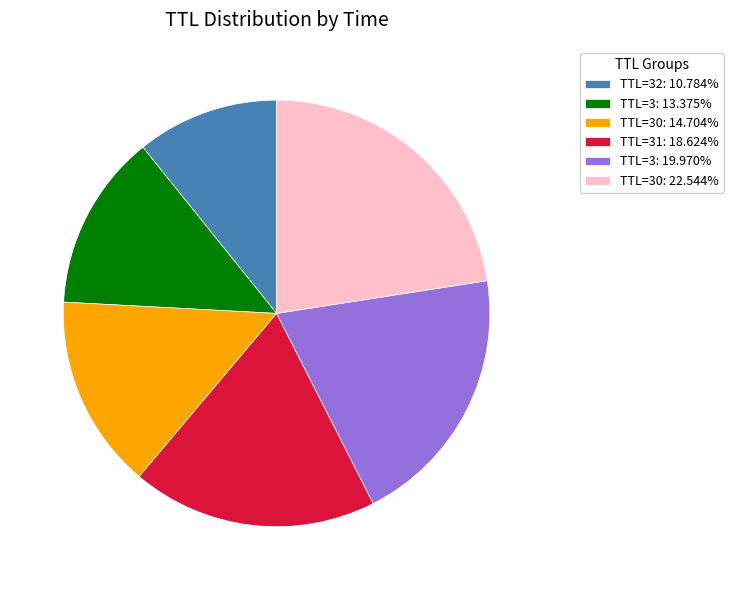

Approximately how many times larger is the value at TTL=3: 19.970% compared to TTL=32: 10.784%?

1.9